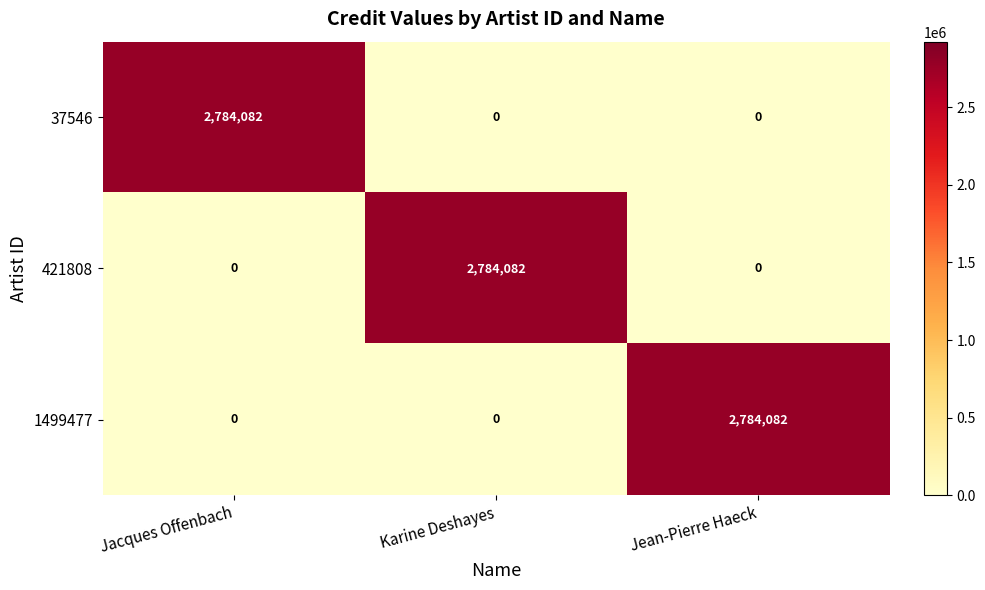

Reading left to right, what are all the values shown in this chart?

37546: Jacques Offenbach=2784082	Karine Deshayes=0	Jean-Pierre Haeck=0
421808: Jacques Offenbach=0	Karine Deshayes=2784082	Jean-Pierre Haeck=0
1499477: Jacques Offenbach=0	Karine Deshayes=0	Jean-Pierre Haeck=2784082